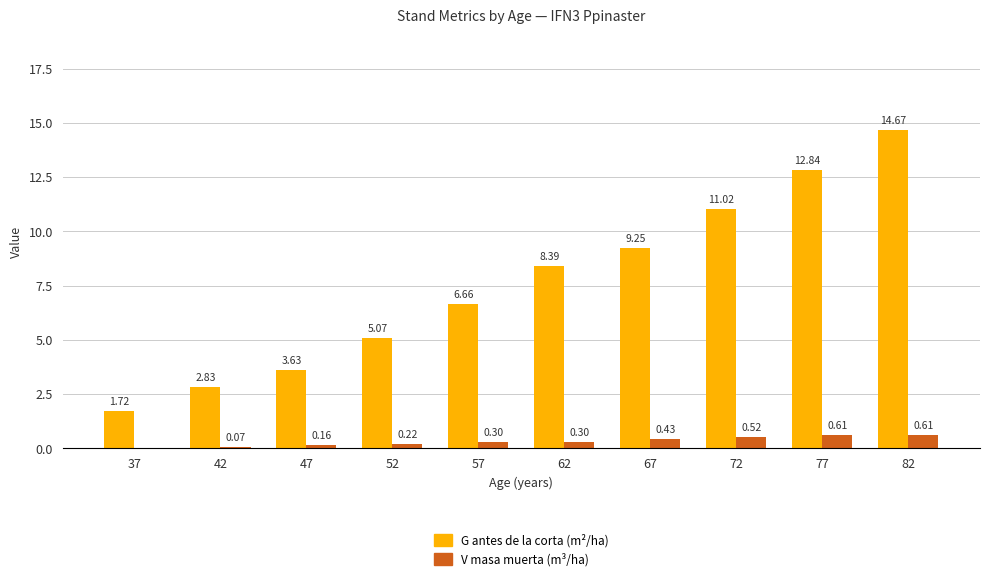

At which category is the sum across all series the highest?

82